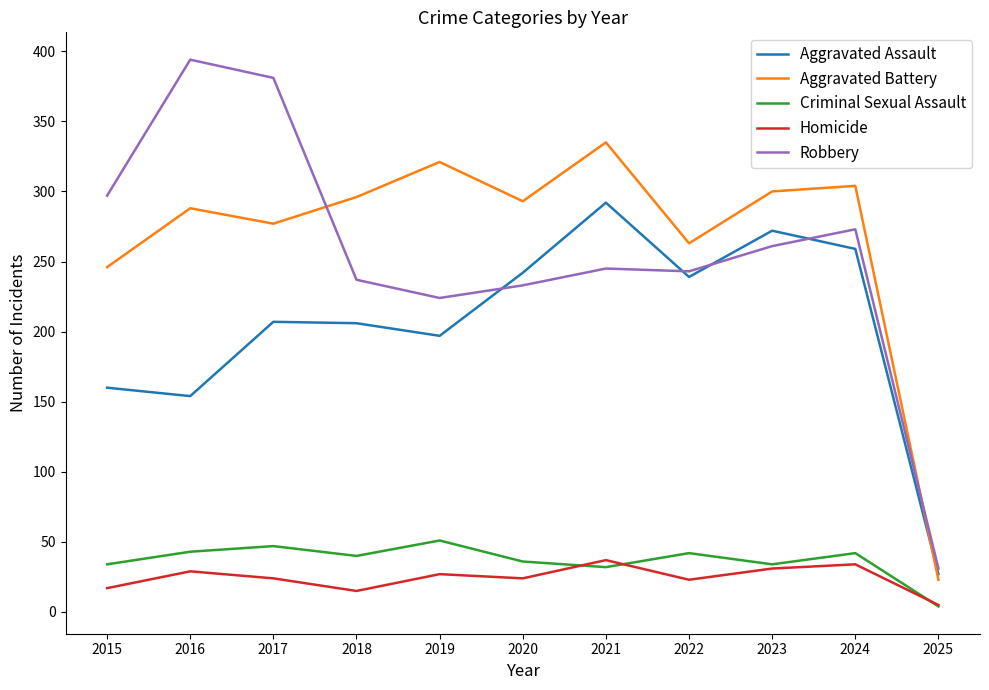

At how many categories does at least one series exceed 41?

10